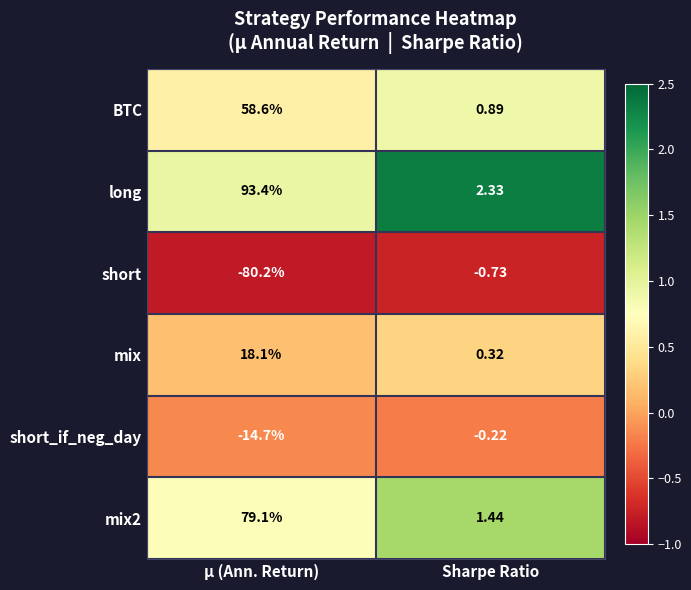

Which series has the widest spread of values?

long